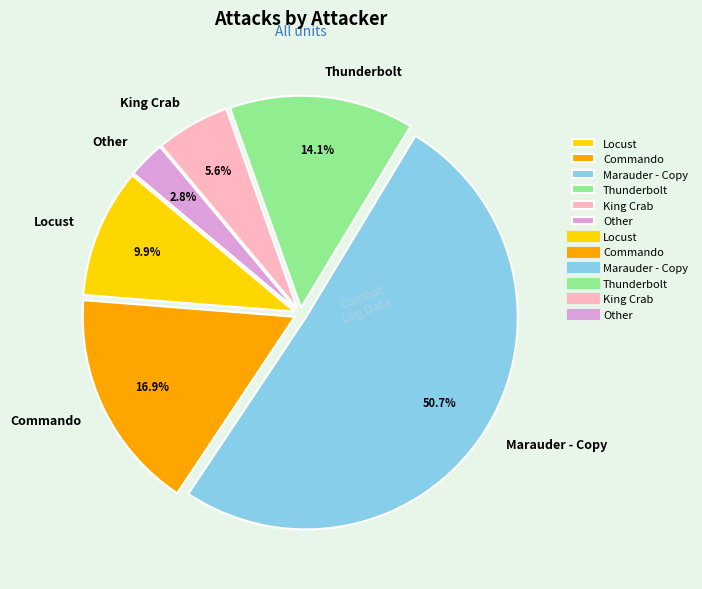

Rank the categories by value from highest to lowest.

Marauder - Copy, Commando, Thunderbolt, Locust, King Crab, Other